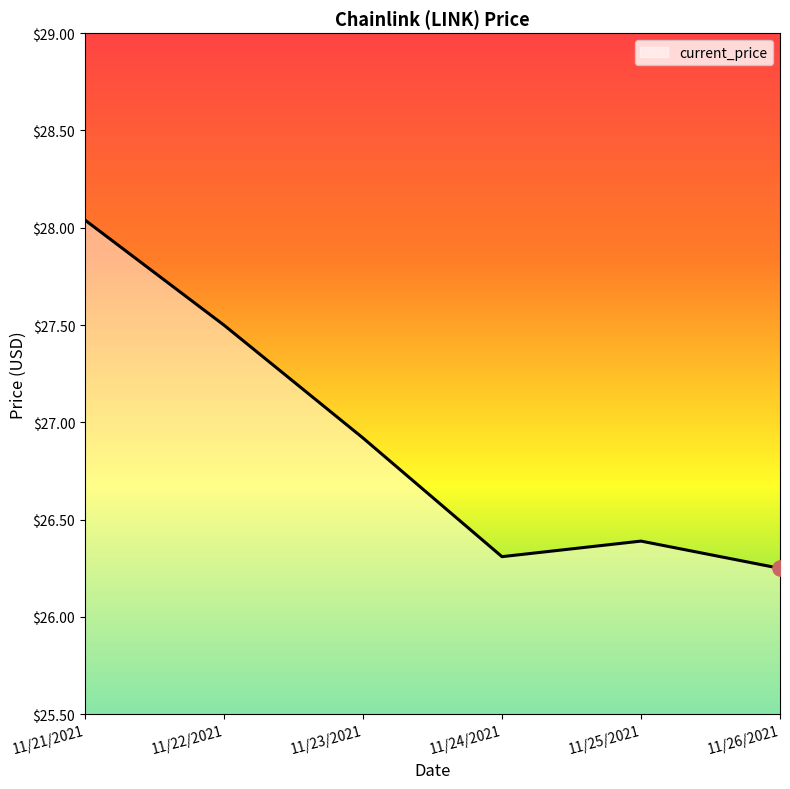

Which has a higher value, 11/21/2021 or 11/23/2021?

11/21/2021